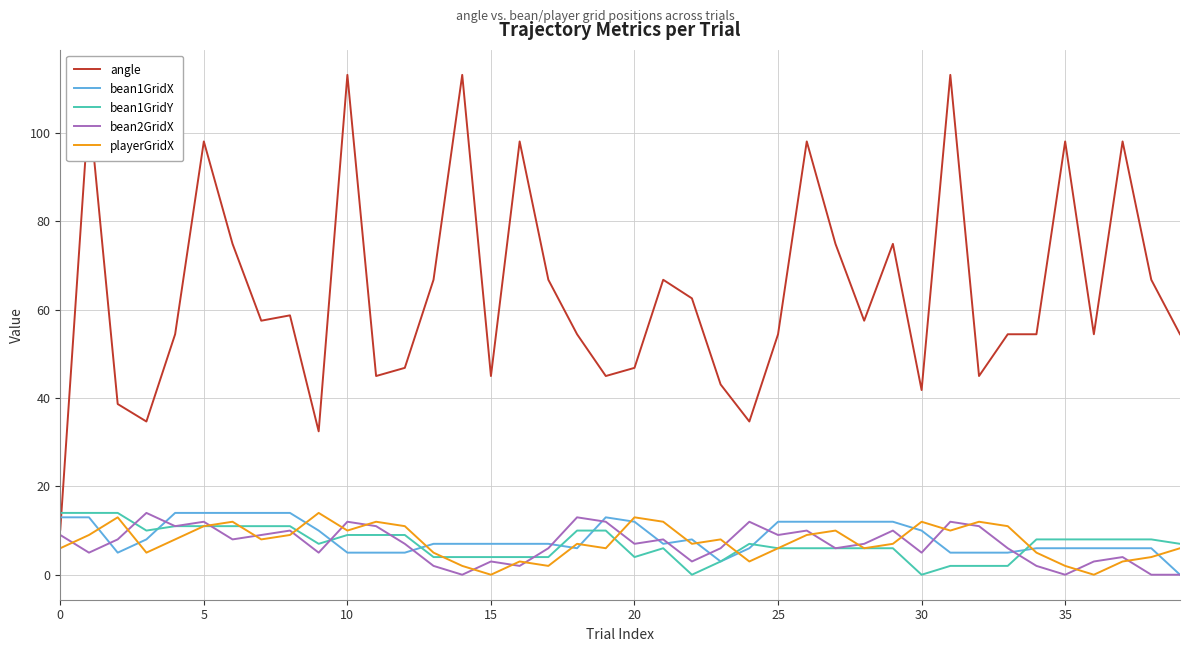

What is the highest value of the bean1GridY series?

14.0